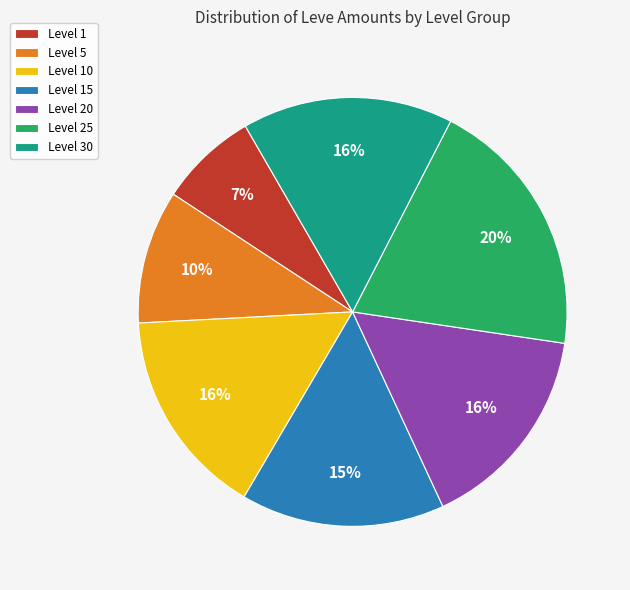

Does any single category account for the majority?

No